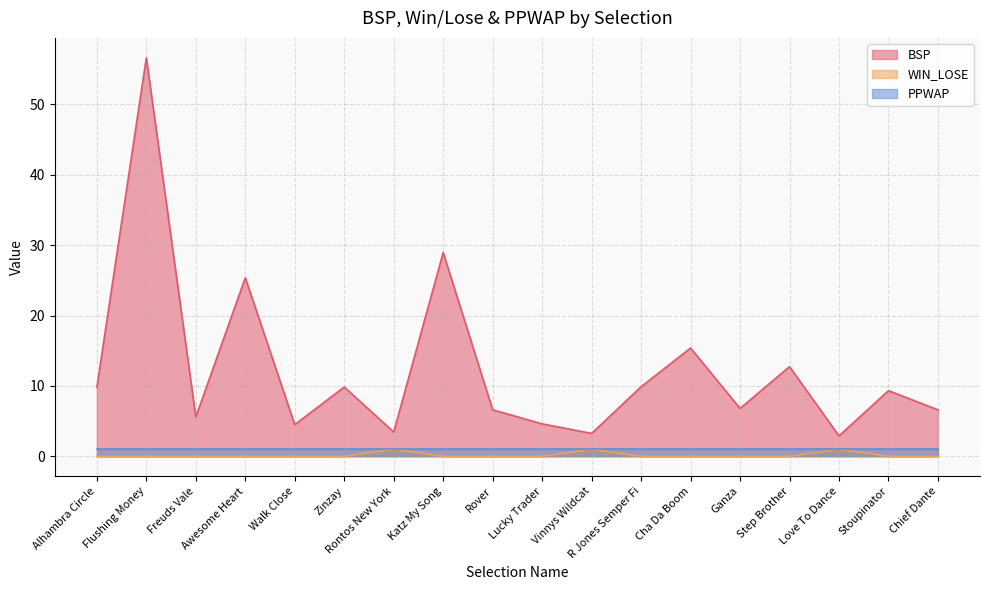

Is the value of WIN_LOSE at Step Brother greater than the value of BSP at Zinzay?

No